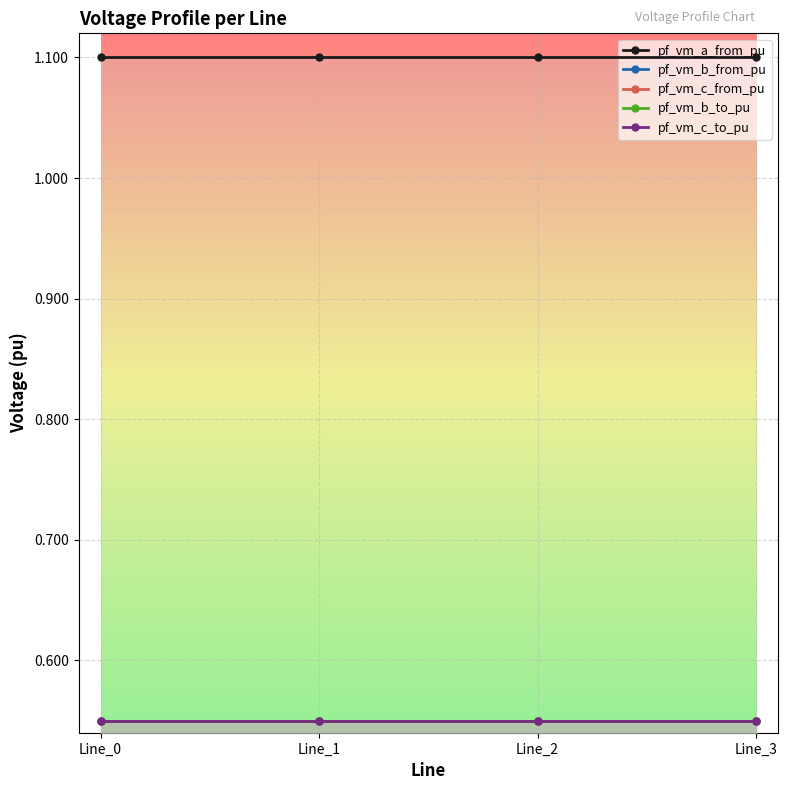

True or false: pf_vm_b_from_pu and pf_vm_c_to_pu intersect in this chart.

False